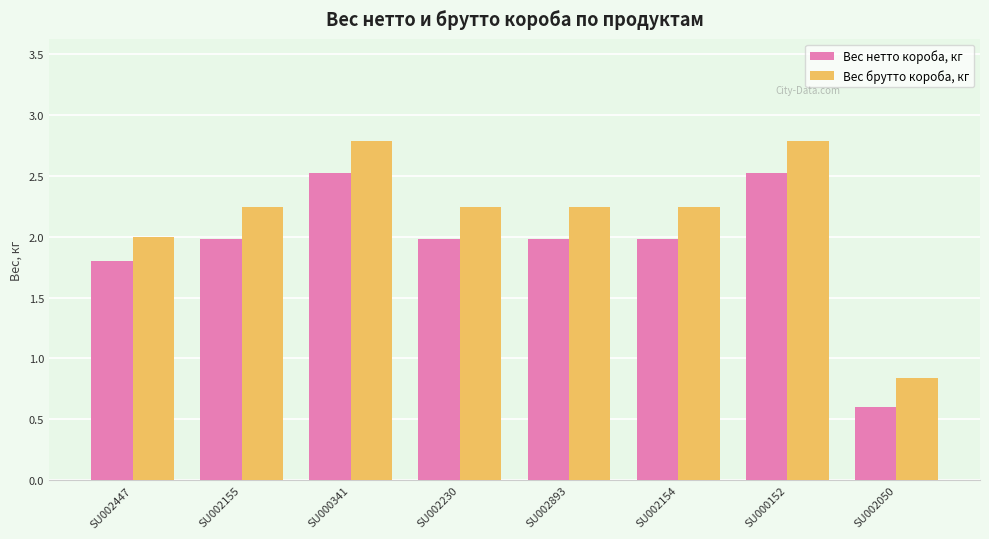

What is the maximum value for Вес брутто короба, кг?

2.8